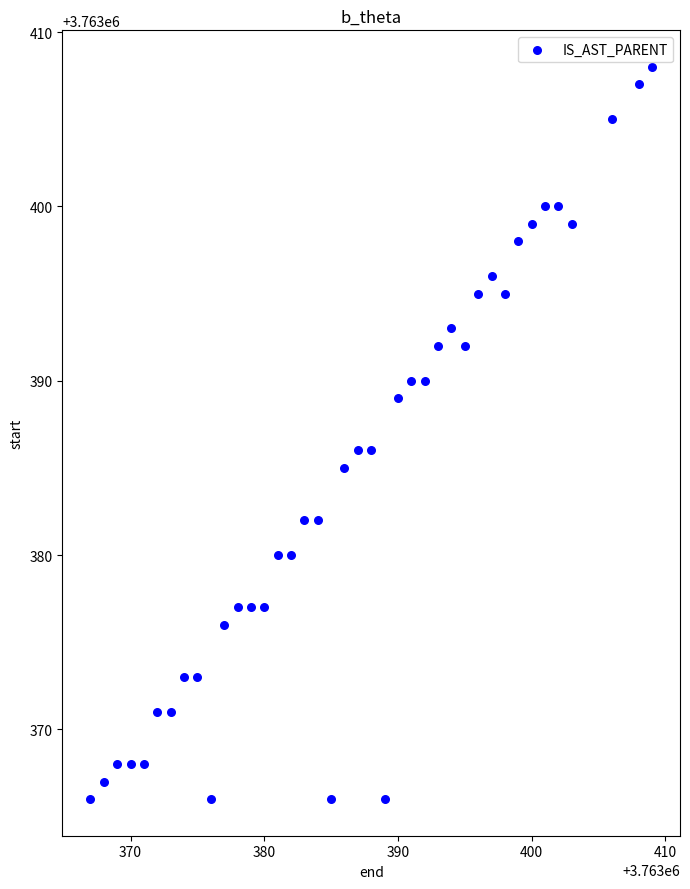

What is the range of X values (max minus min)?

42